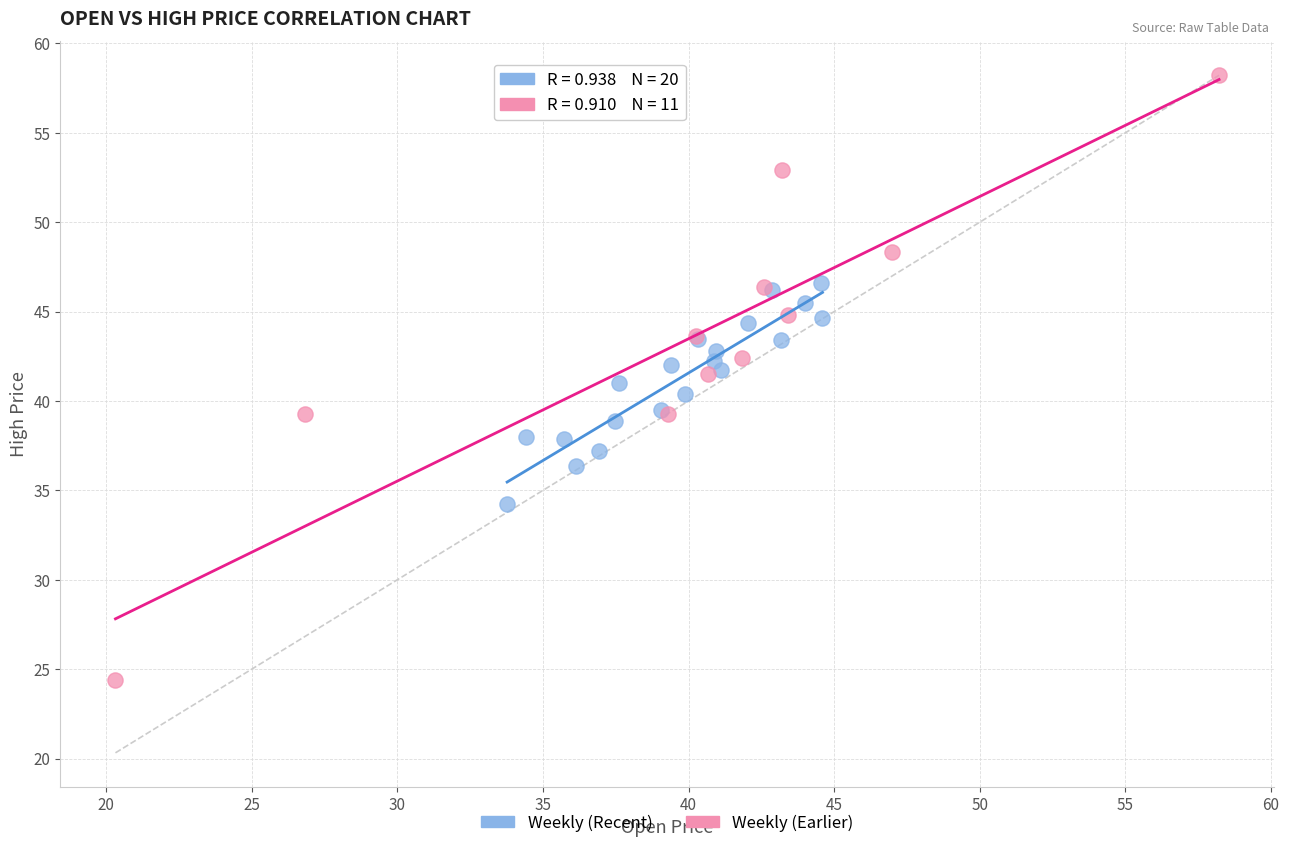

What are all the series names shown in the legend?

Weekly (Recent), Weekly (Earlier)